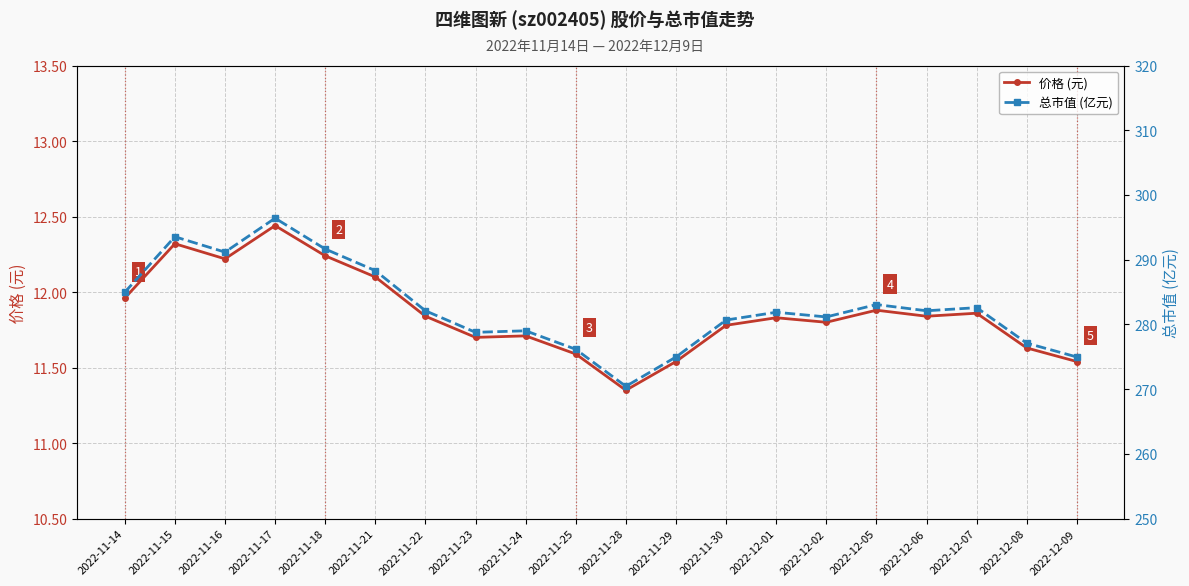

What is the difference between the highest and lowest values at 2022-11-23?

267.1